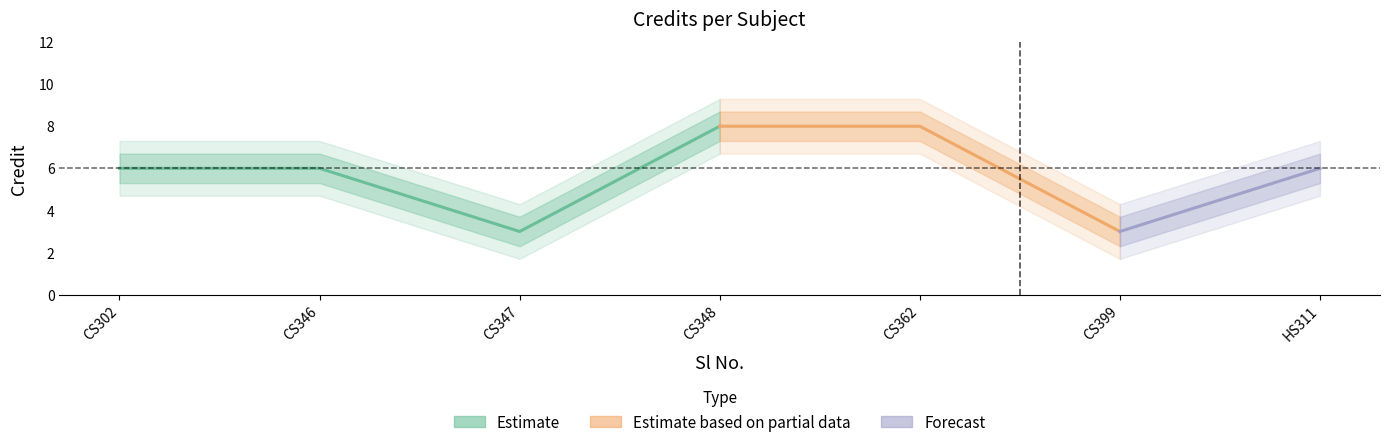

Reading left to right, transcribe all the data shown in this chart.

1=6	2=6	3=3	4=8	5=8	6=3	7=6